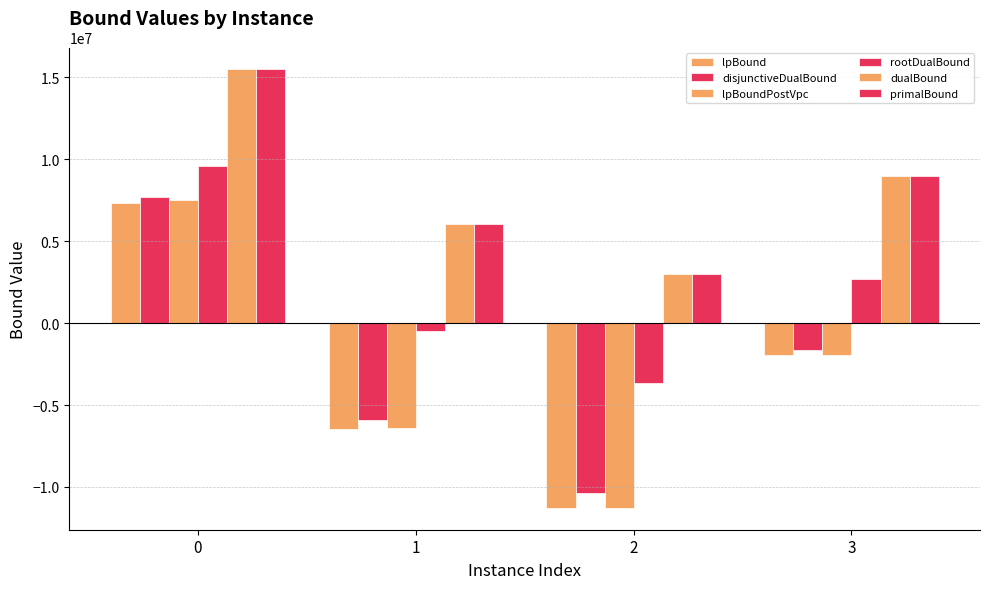

At how many categories does at least one series exceed 2029776?

4